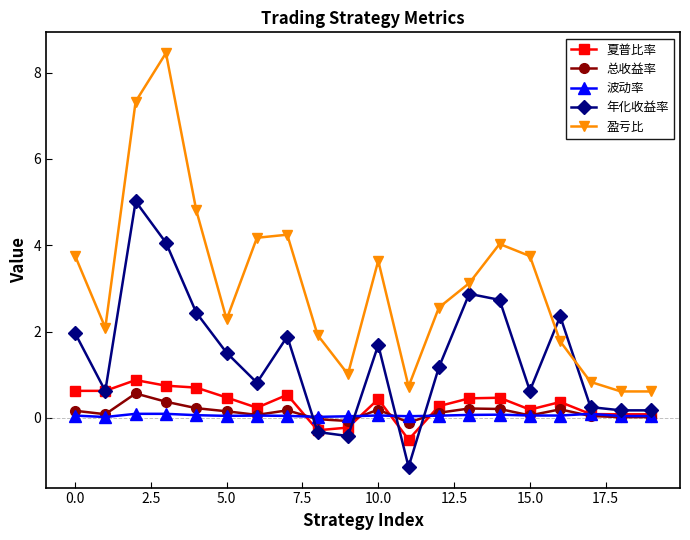

What is the value of the 年化收益率 point at the 10th from the left?

-0.4